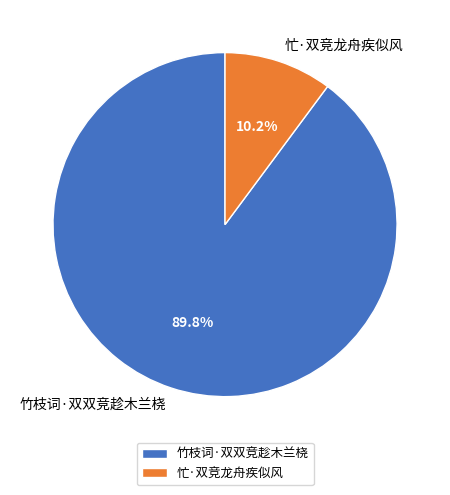

To the nearest percent, what portion does 竹枝词·双双竞趁木兰桡 represent?

90%